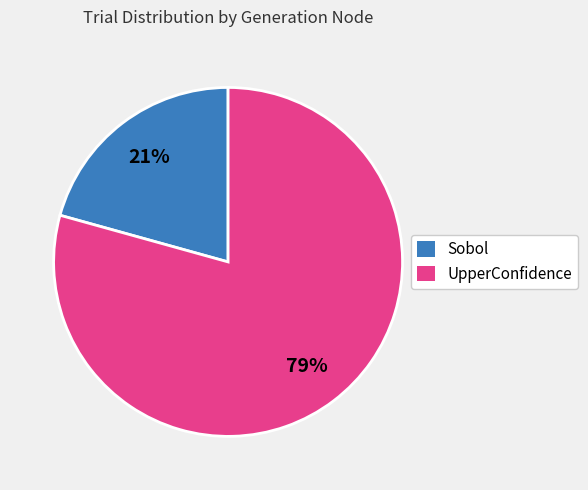

Between UpperConfidence and Sobol, which is larger?

UpperConfidence